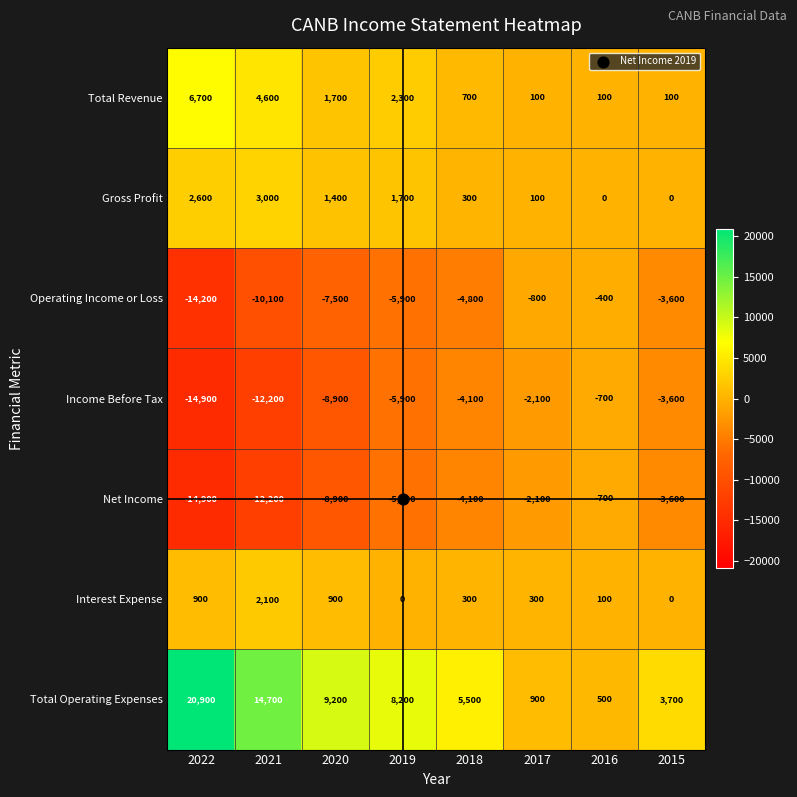

Rank the categories by Net Income value from highest to lowest.

2016, 2017, 2015, 2018, 2019, 2020, 2021, 2022